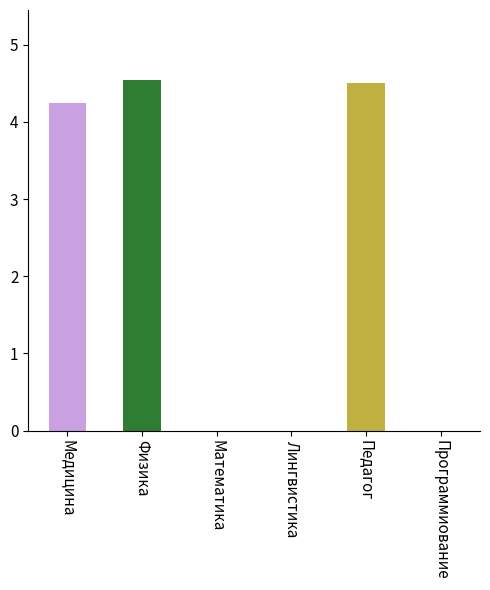

What is the approximate value at Физика?

4.5